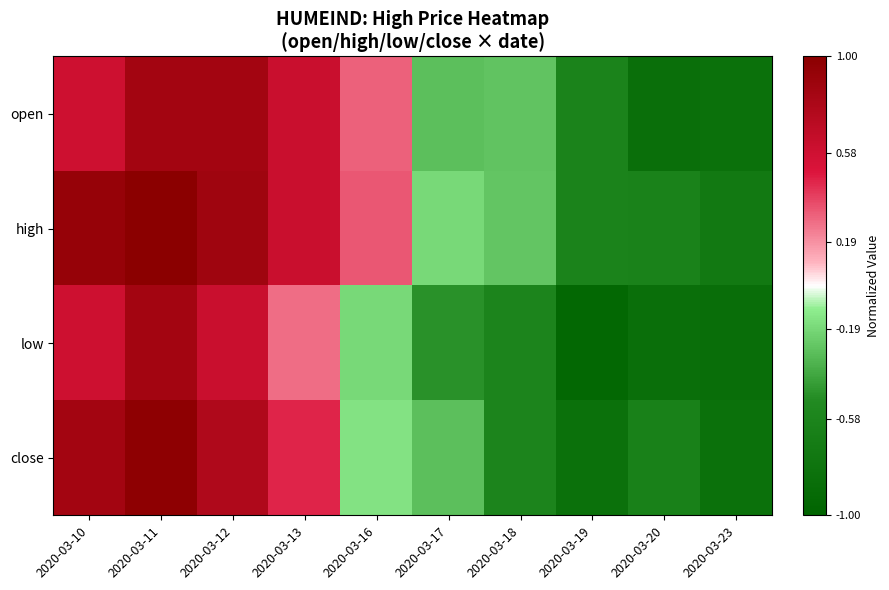

Reading left to right, transcribe all the data shown in this chart.

open: 2020-03-10=0.6	2020-03-11=0.8	2020-03-12=0.8	2020-03-13=0.6	2020-03-16=0.3	2020-03-17=-0.3	2020-03-18=-0.3	2020-03-19=-0.6	2020-03-20=-0.8	2020-03-23=-0.8
high: 2020-03-10=0.9	2020-03-11=1.0	2020-03-12=0.9	2020-03-13=0.6	2020-03-16=0.3	2020-03-17=-0.2	2020-03-18=-0.3	2020-03-19=-0.6	2020-03-20=-0.6	2020-03-23=-0.7
low: 2020-03-10=0.6	2020-03-11=0.8	2020-03-12=0.6	2020-03-13=0.3	2020-03-16=-0.2	2020-03-17=-0.5	2020-03-18=-0.6	2020-03-19=-0.9	2020-03-20=-0.8	2020-03-23=-0.9
close: 2020-03-10=0.8	2020-03-11=1.0	2020-03-12=0.8	2020-03-13=0.5	2020-03-16=-0.1	2020-03-17=-0.3	2020-03-18=-0.6	2020-03-19=-0.8	2020-03-20=-0.6	2020-03-23=-0.8